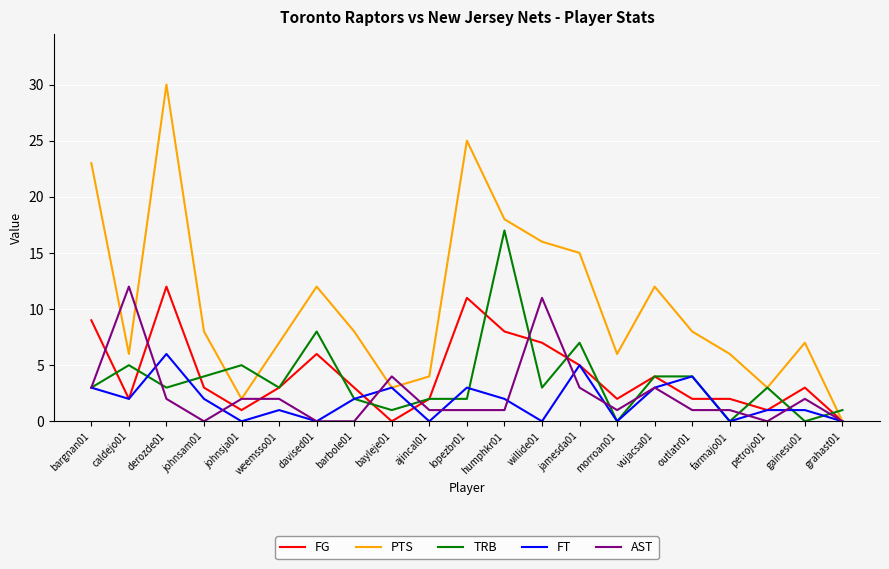

Which series has the largest total across all categories?

PTS